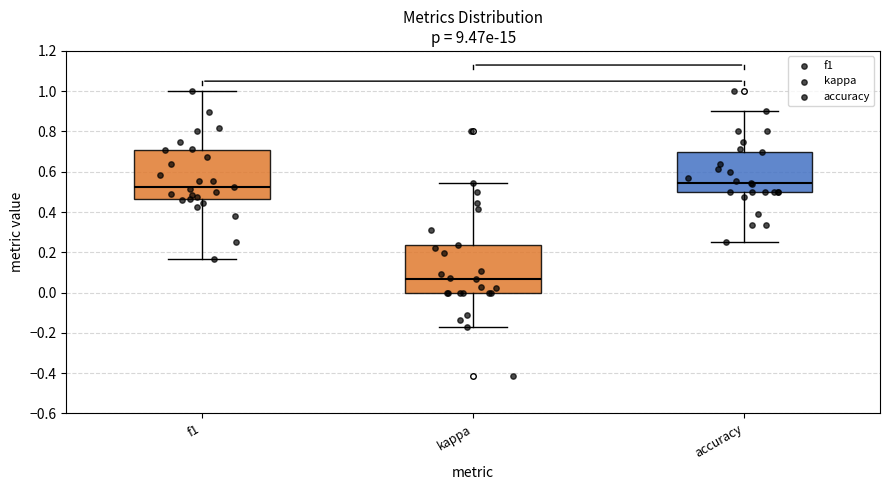

Reading left to right, transcribe this box plot: for each box, give where its median line is, the range the box spans, and where its two whiskers end, as read against the y-axis. The values are not printed on the chart, so give them approximately, as read against the axis.

f1: median 0.52, box 0.46 to 0.70, whiskers 0.16 to 1.00
kappa: median 0.06, box 0.00 to 0.24, whiskers -0.18 to 0.54
accuracy: median 0.54, box 0.50 to 0.70, whiskers 0.26 to 0.90